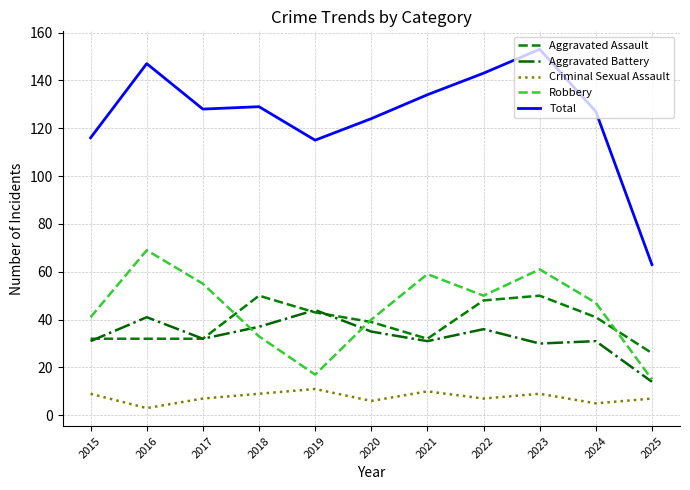

What is the highest value of the Criminal Sexual Assault series?

11